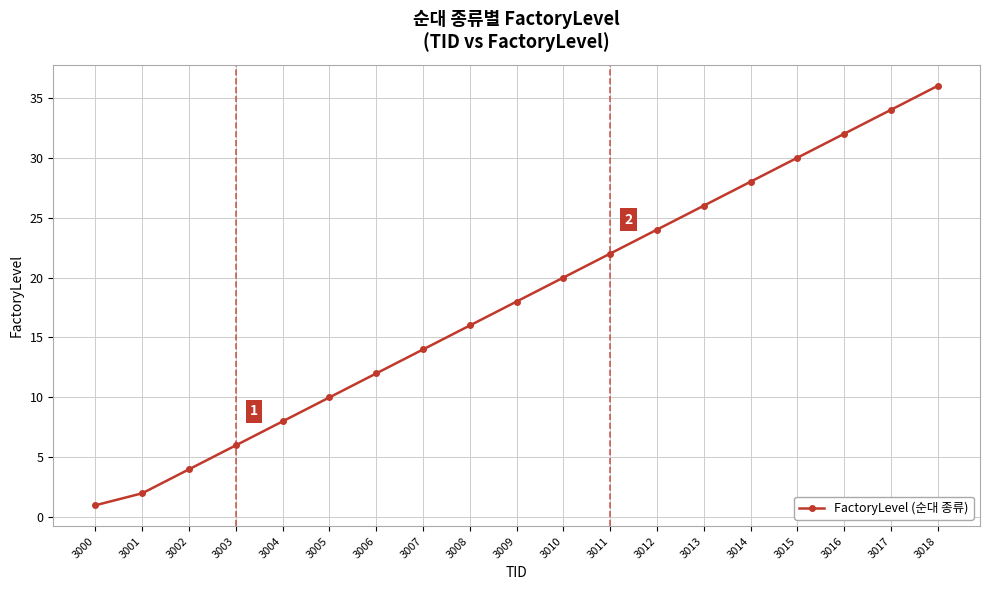

What is the sum of all values?

343